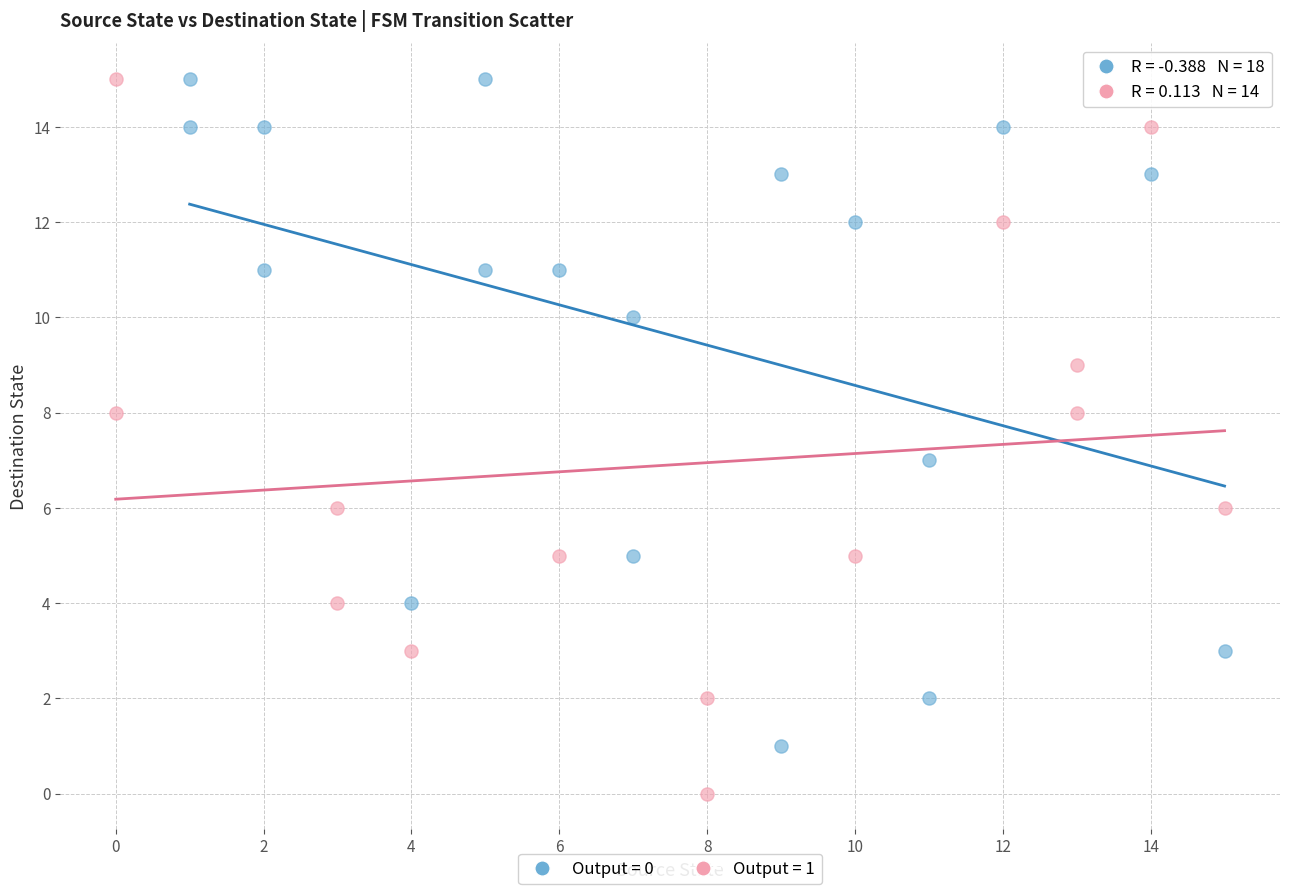

Which series contains the lowest Y value?

Output = 1